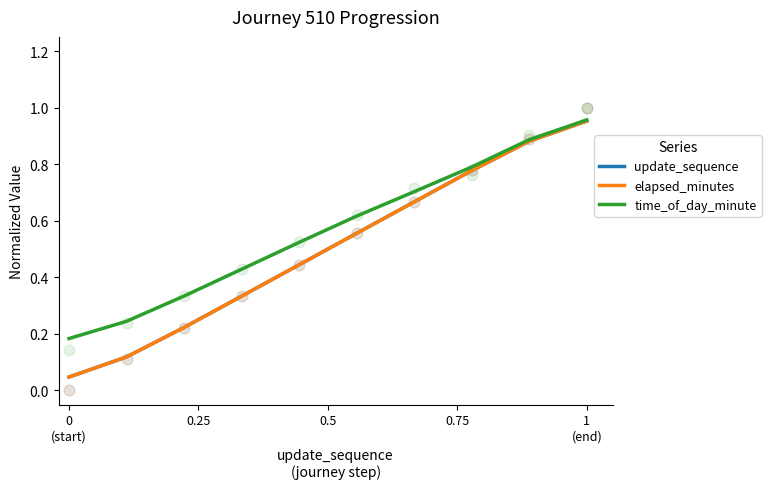

Which series has the largest total across all categories?

time_of_day_minute